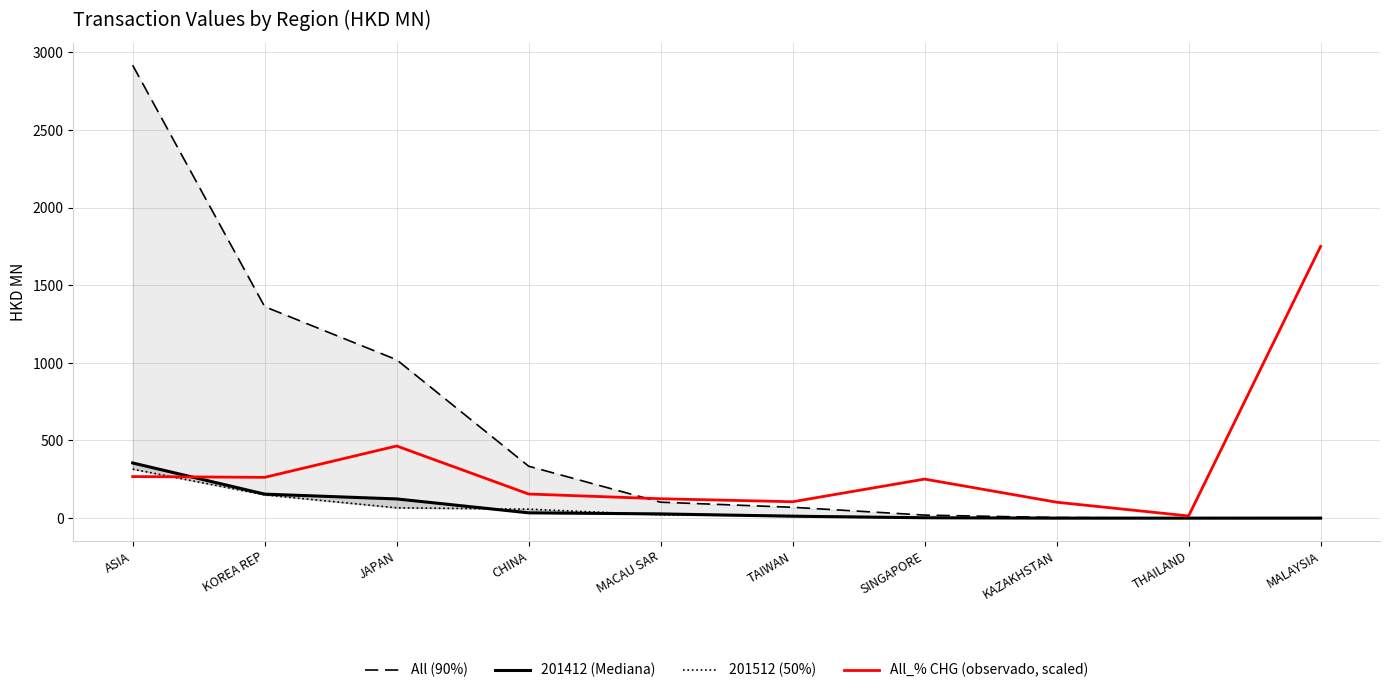

What is the difference between the maximum and second lowest values in the 201512 (50%) series?

315.1